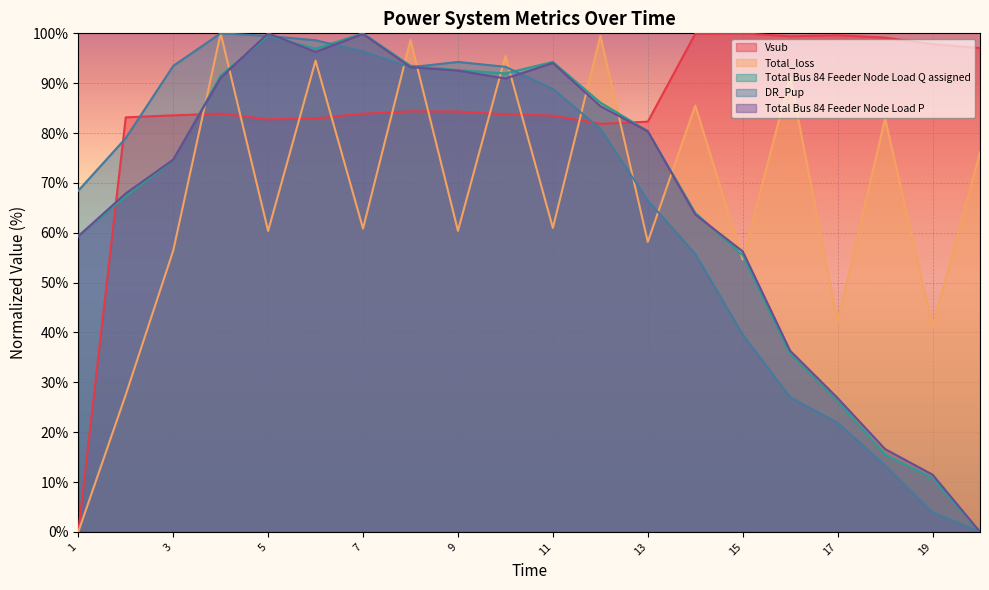

What is the maximum value shown in the chart?

100.0